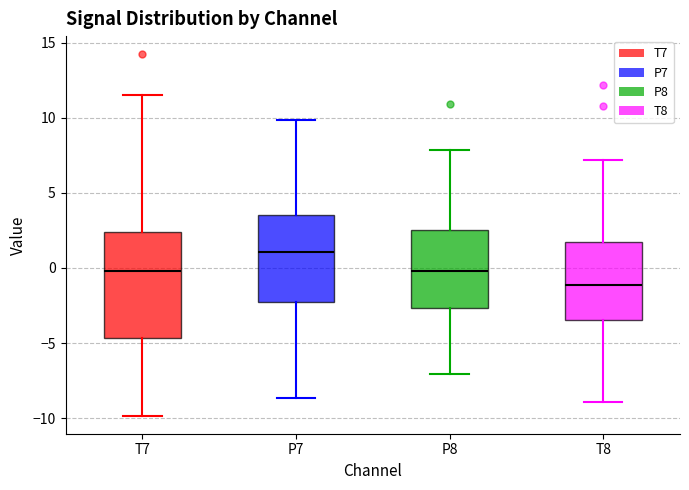

Comparing the boxes themselves (not the whiskers), which one is the tallest?

T7